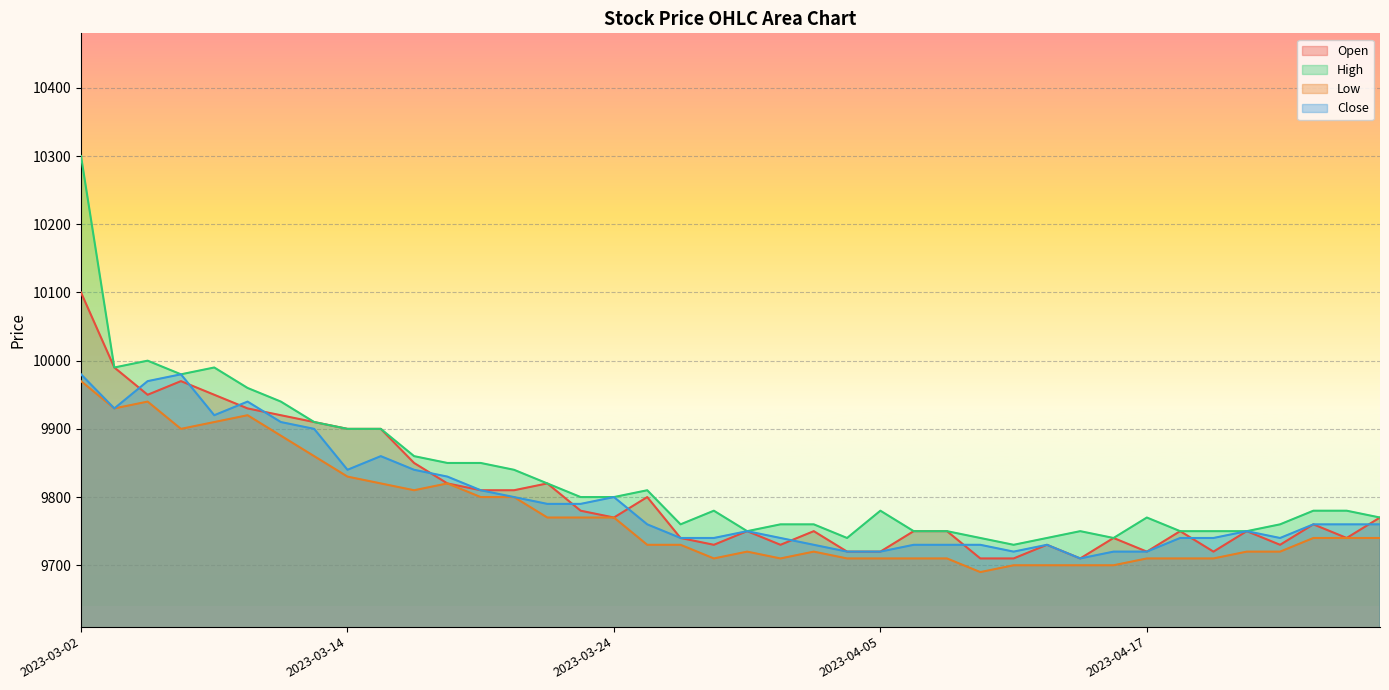

Rank the categories by Open value from highest to lowest.

2023-03-02, 2023-03-03, 2023-03-07, 2023-03-06, 2023-03-08, 2023-03-09, 2023-03-10, 2023-03-13, 2023-03-14, 2023-03-15, 2023-03-16, 2023-03-17, 2023-03-22, 2023-03-20, 2023-03-21, 2023-03-27, 2023-03-23, 2023-03-24, 2023-04-26, 2023-04-24, 2023-03-30, 2023-04-03, 2023-04-06, 2023-04-07, 2023-04-18, 2023-04-20, 2023-03-28, 2023-04-14, 2023-04-25, 2023-03-29, 2023-03-31, 2023-04-12, 2023-04-21, 2023-04-04, 2023-04-05, 2023-04-17, 2023-04-19, 2023-04-10, 2023-04-11, 2023-04-13